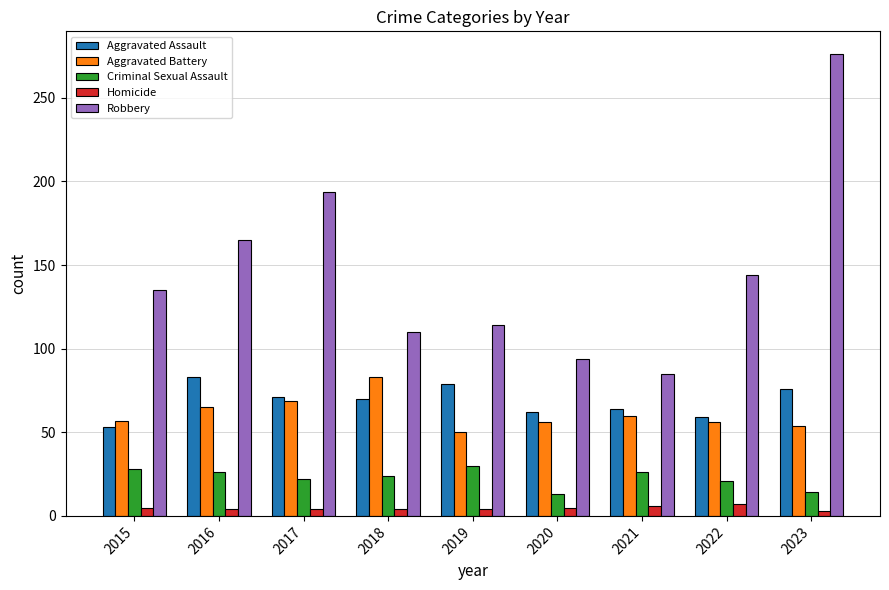

Which series changed the most between 2017 and 2020?

Robbery